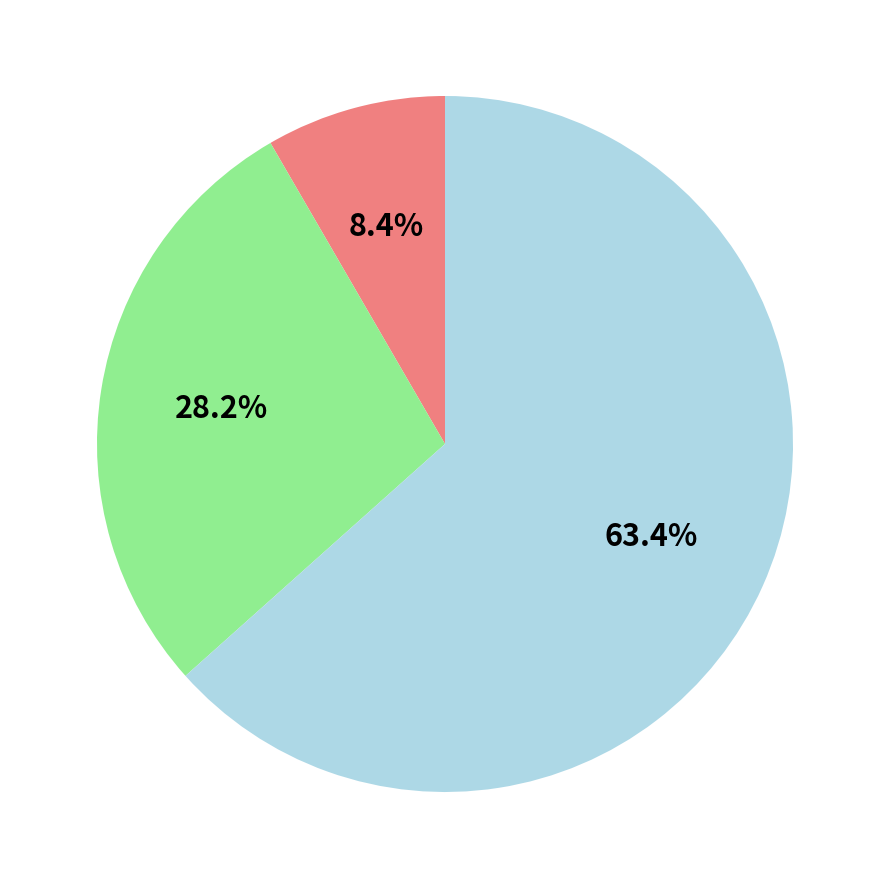

Is there any slice that represents more than half of the pie?

Yes